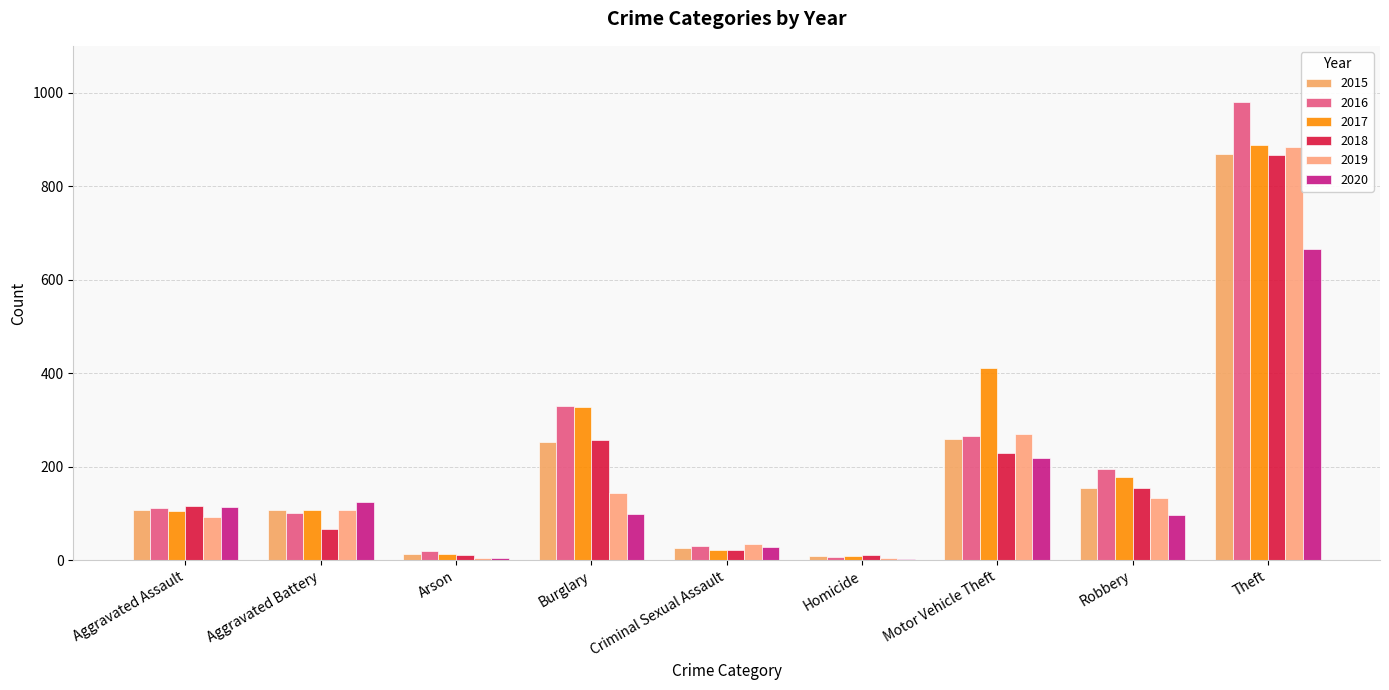

How many distinct data groups are displayed?

6